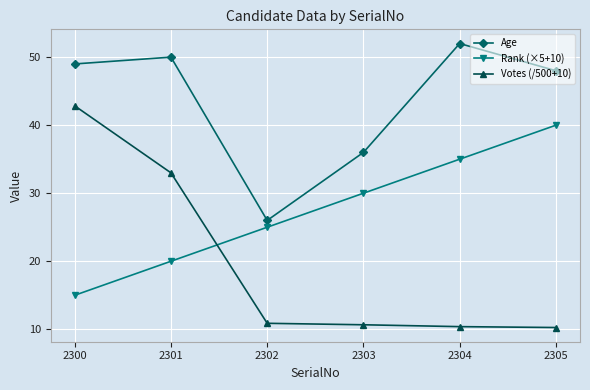

What is the greatest value displayed?

52.0